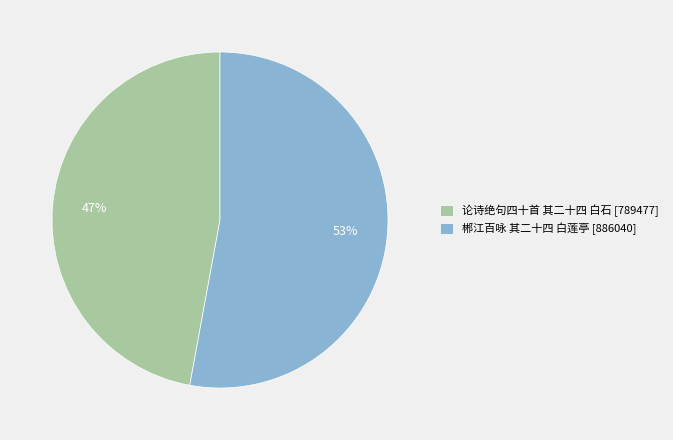

Is it true that 论诗绝句四十首 其二十四 白石 is 53% of the pie?

False